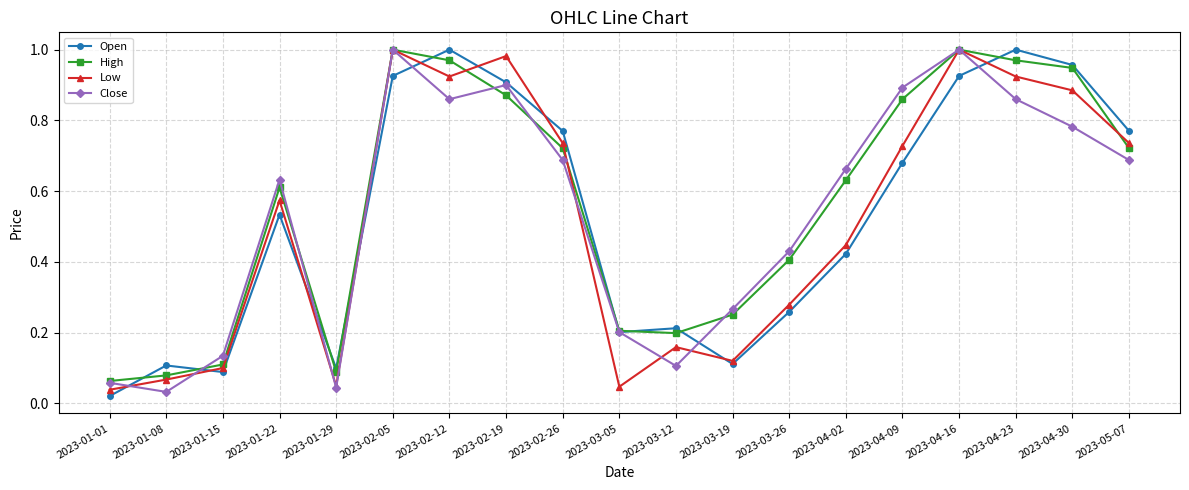

Which series changed the most between 2023-03-05 and 2023-04-16?

Low